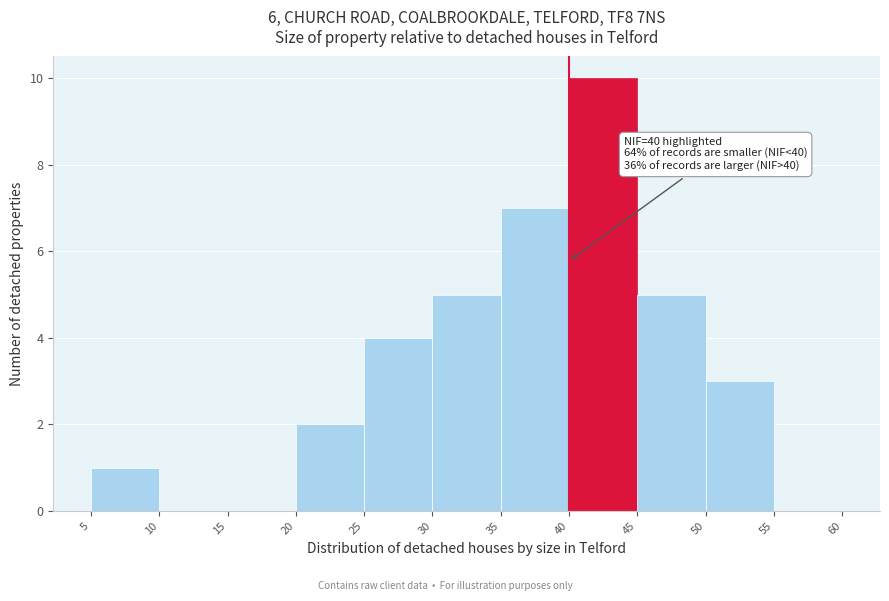

Which range on the x-axis has the tallest bar?

40 to 45